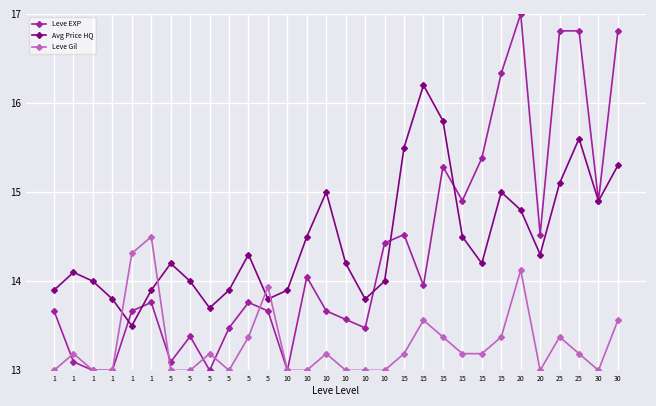

Which series has the widest spread of values?

Leve EXP